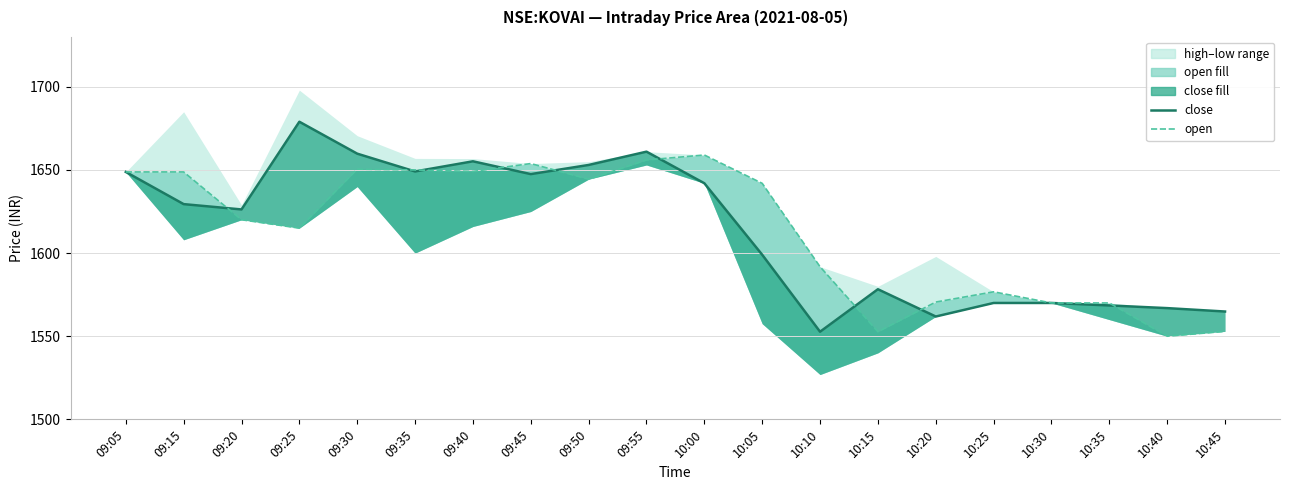

True or false: close (line) has more than 2 points higher than both neighbors.

True